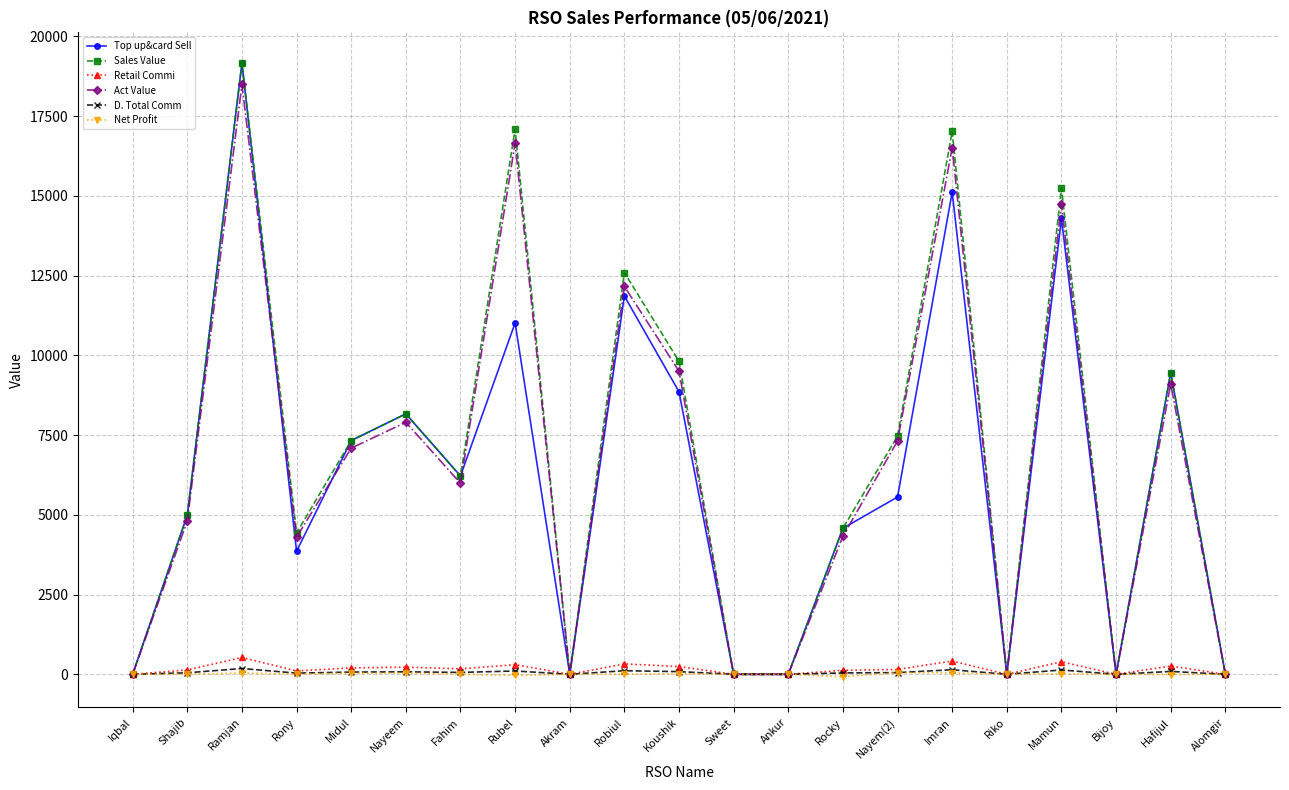

What is the maximum value shown in the chart?

19162.0